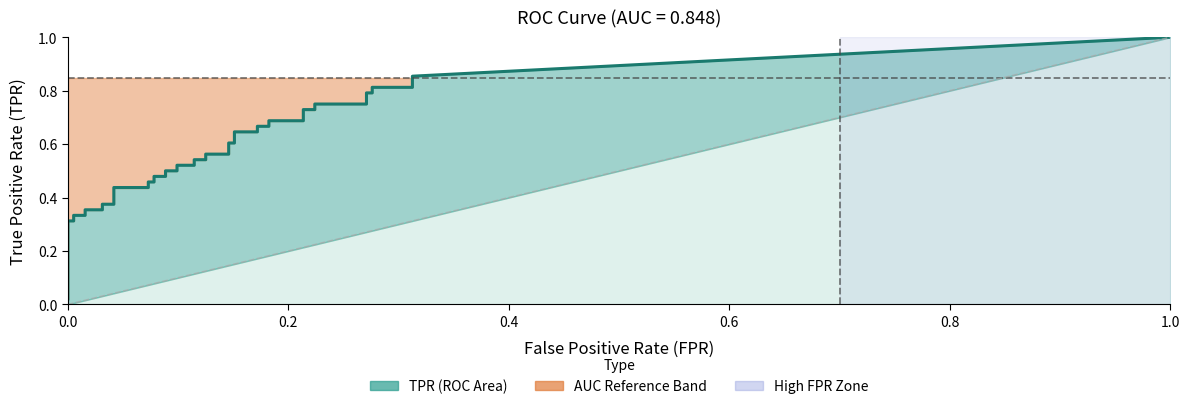

What is the label of the 21st point from the right?

19